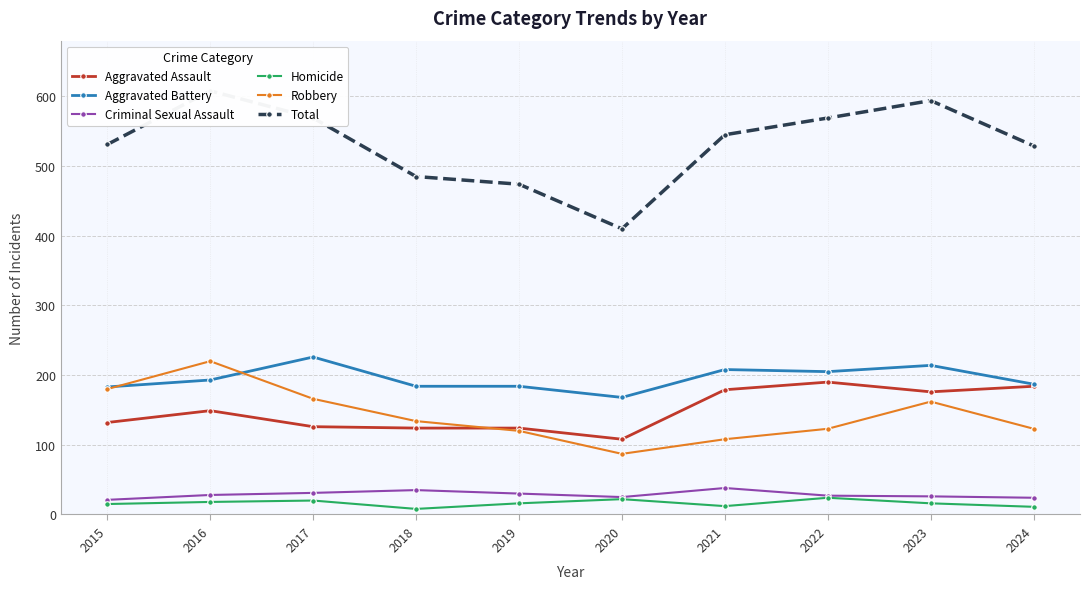

Does the chart have visible grid lines?

Yes